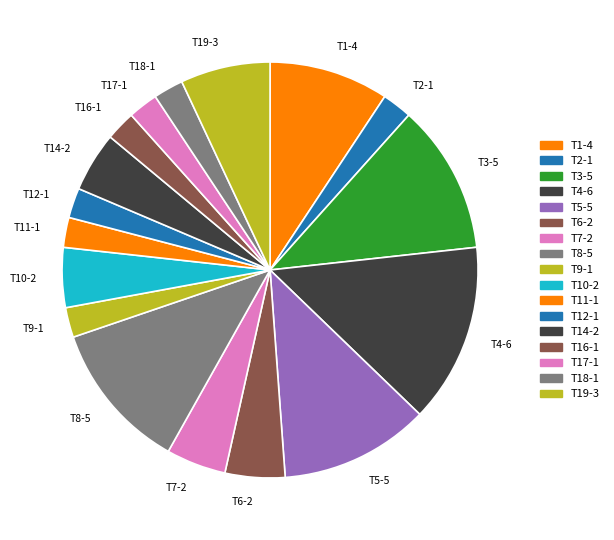

Which category has the biggest portion of the pie?

T4-6